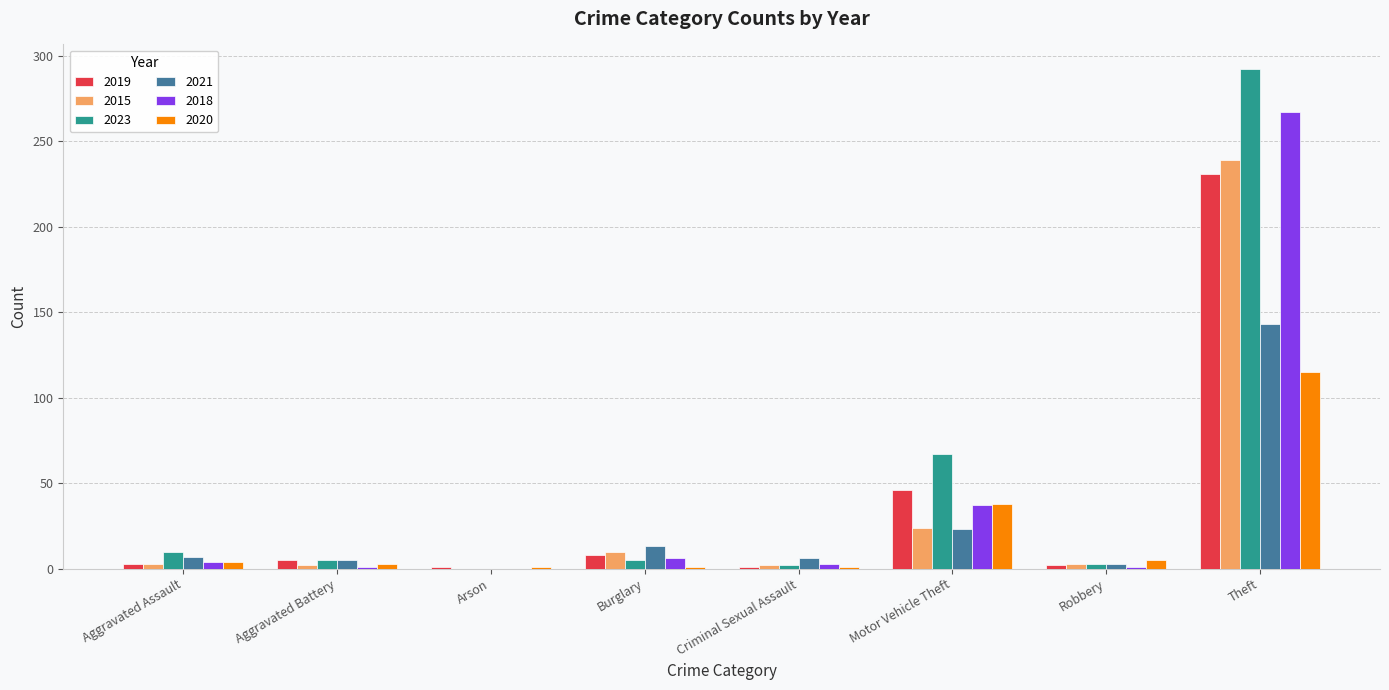

Is it true that 2021 equals 232 at Theft?

False